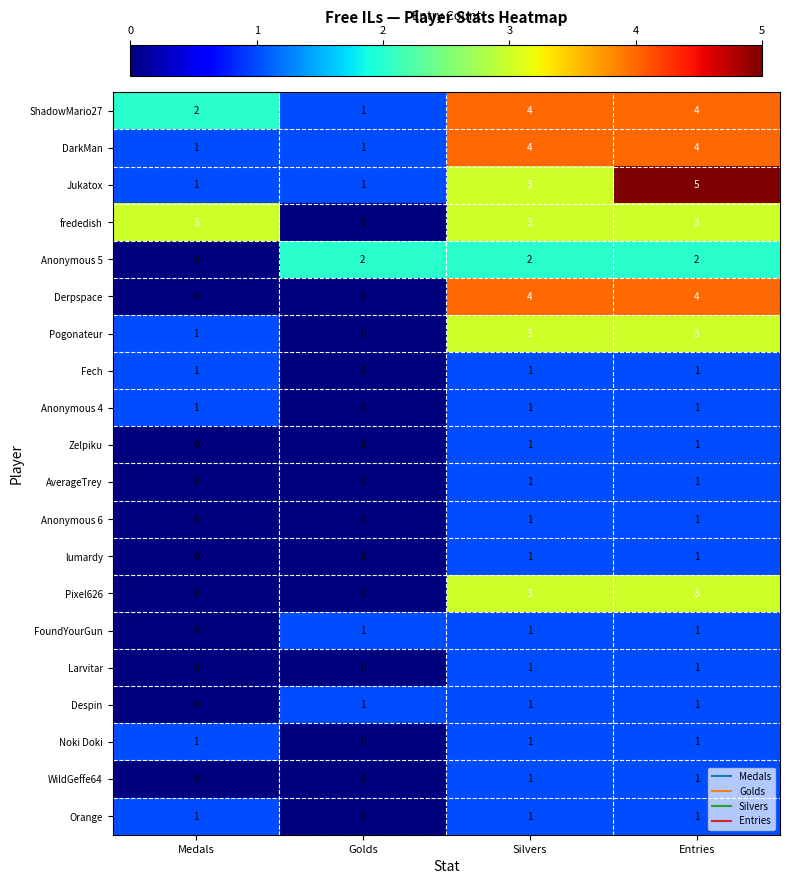

What is the difference between the second highest and minimum values in the DarkMan series?

3